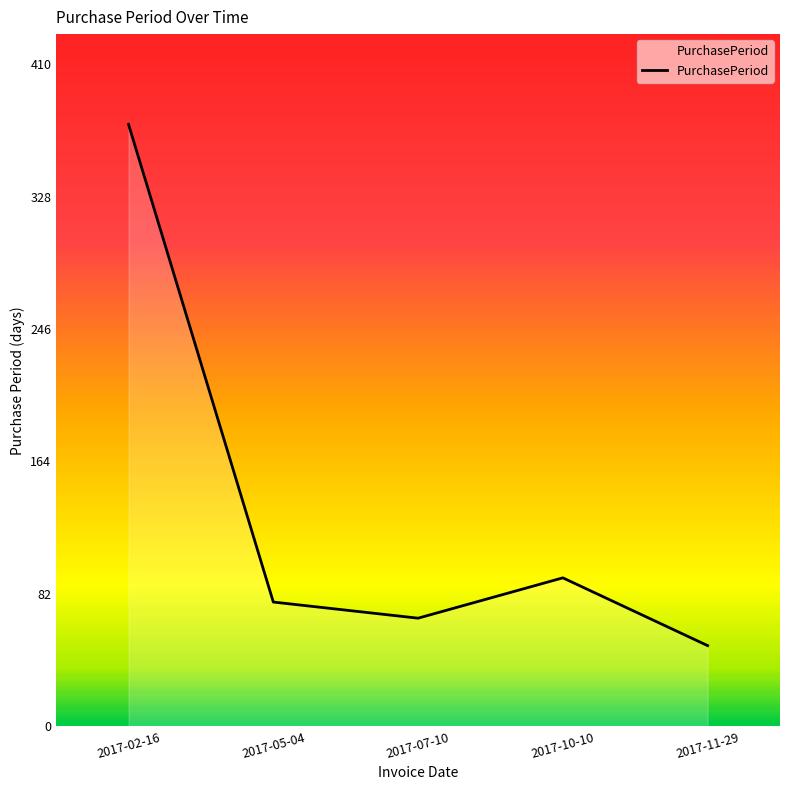

What is the average value?

132